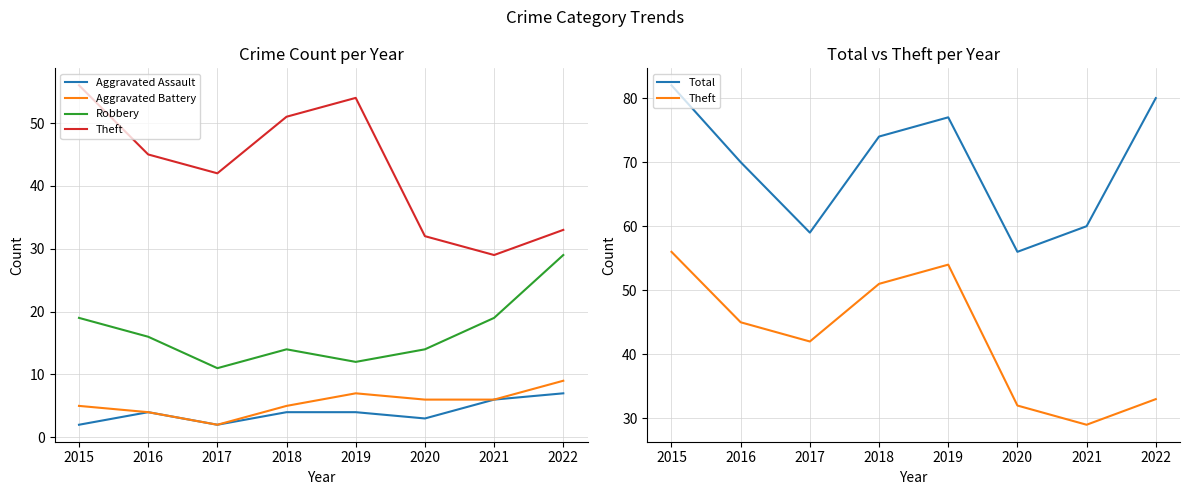

Between 2021 and 2020, which is larger?

2021